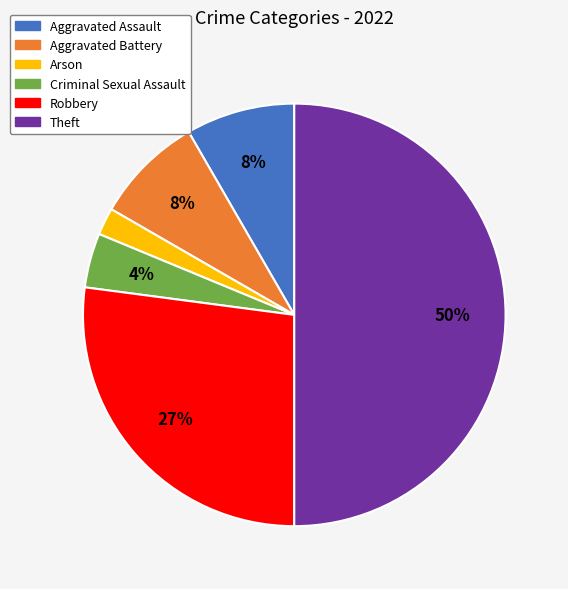

Does Criminal Sexual Assault account for over 50% of the chart?

No